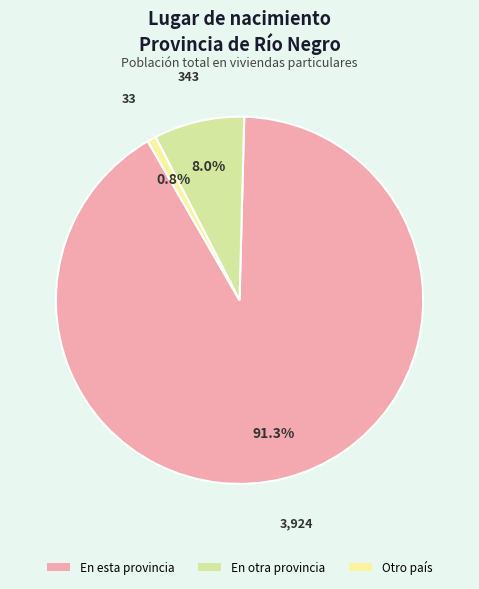

What is the total percentage of En esta provincia and En otra provincia?

99.2%